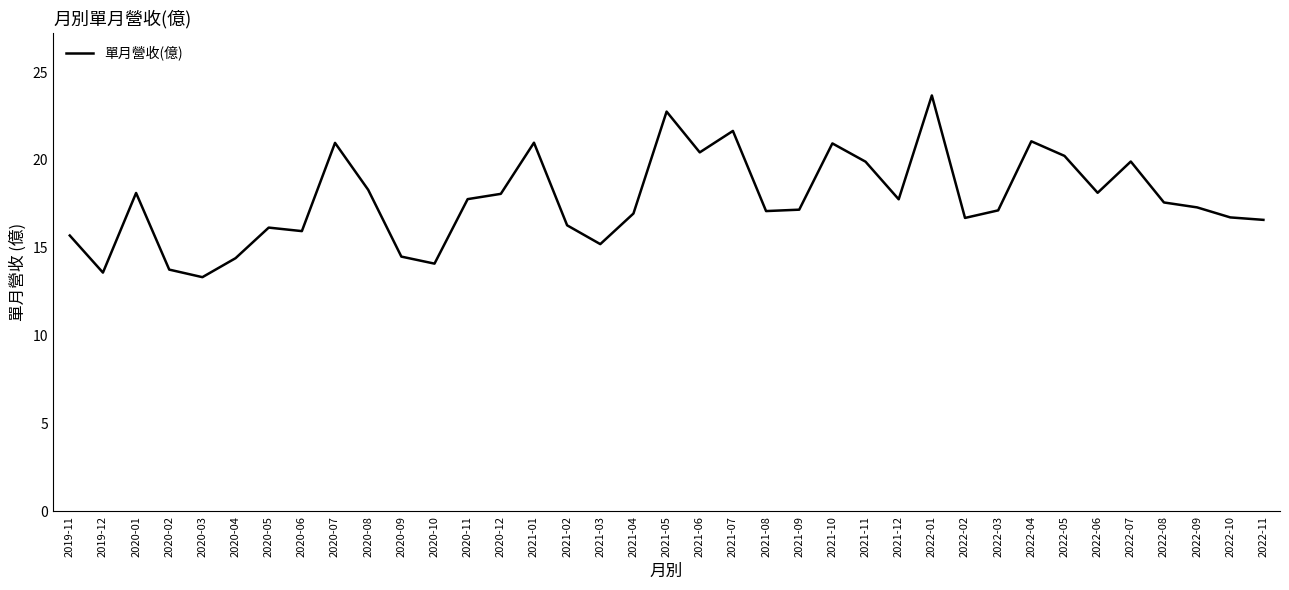

Is it true that the value at 2021-01 is 9.4?

False